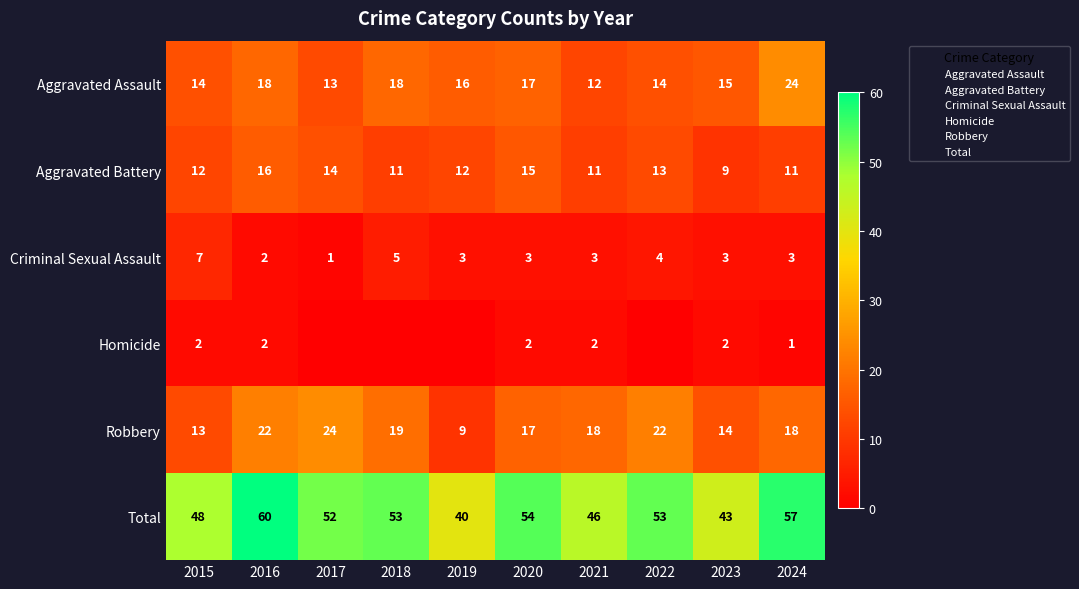

Is the value of Robbery at 2022 greater than the value of Aggravated Battery at 2020?

Yes